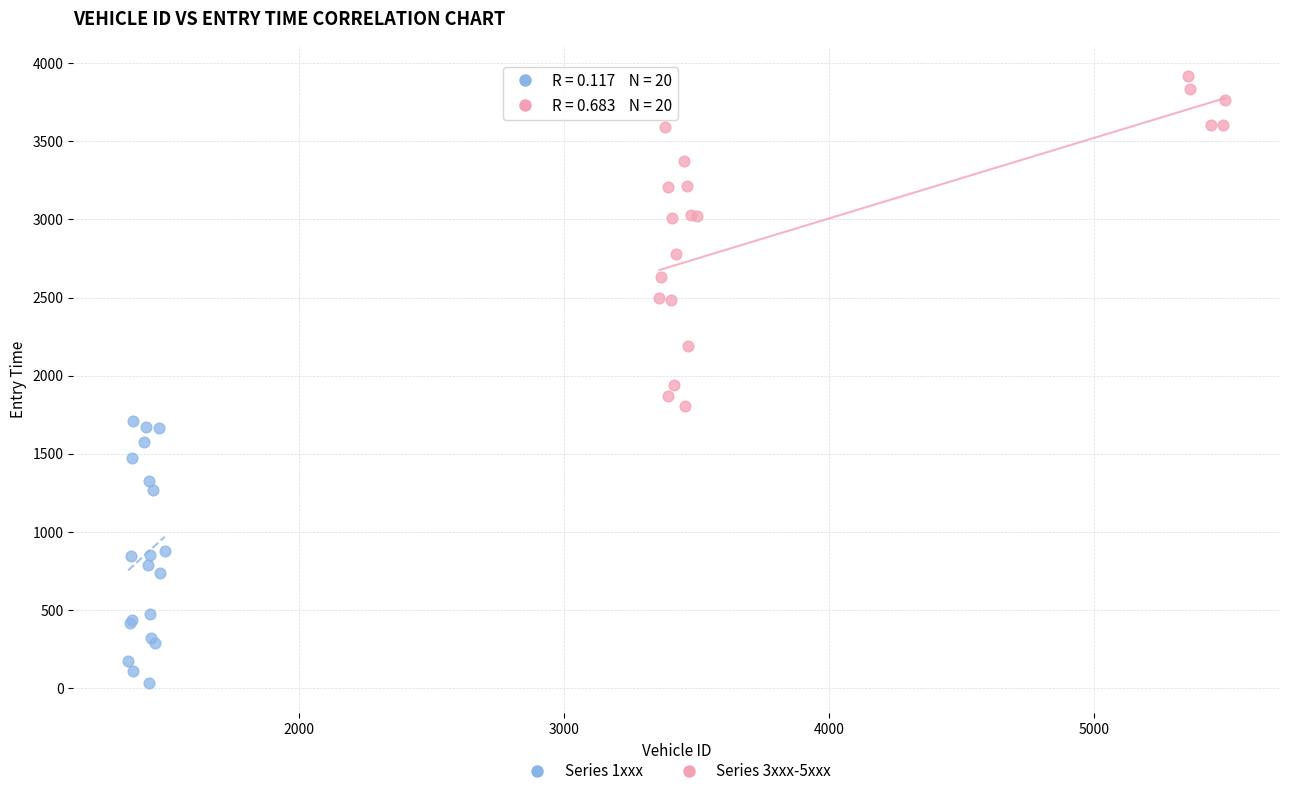

Which series reaches the minimum Y coordinate?

Series 1xxx